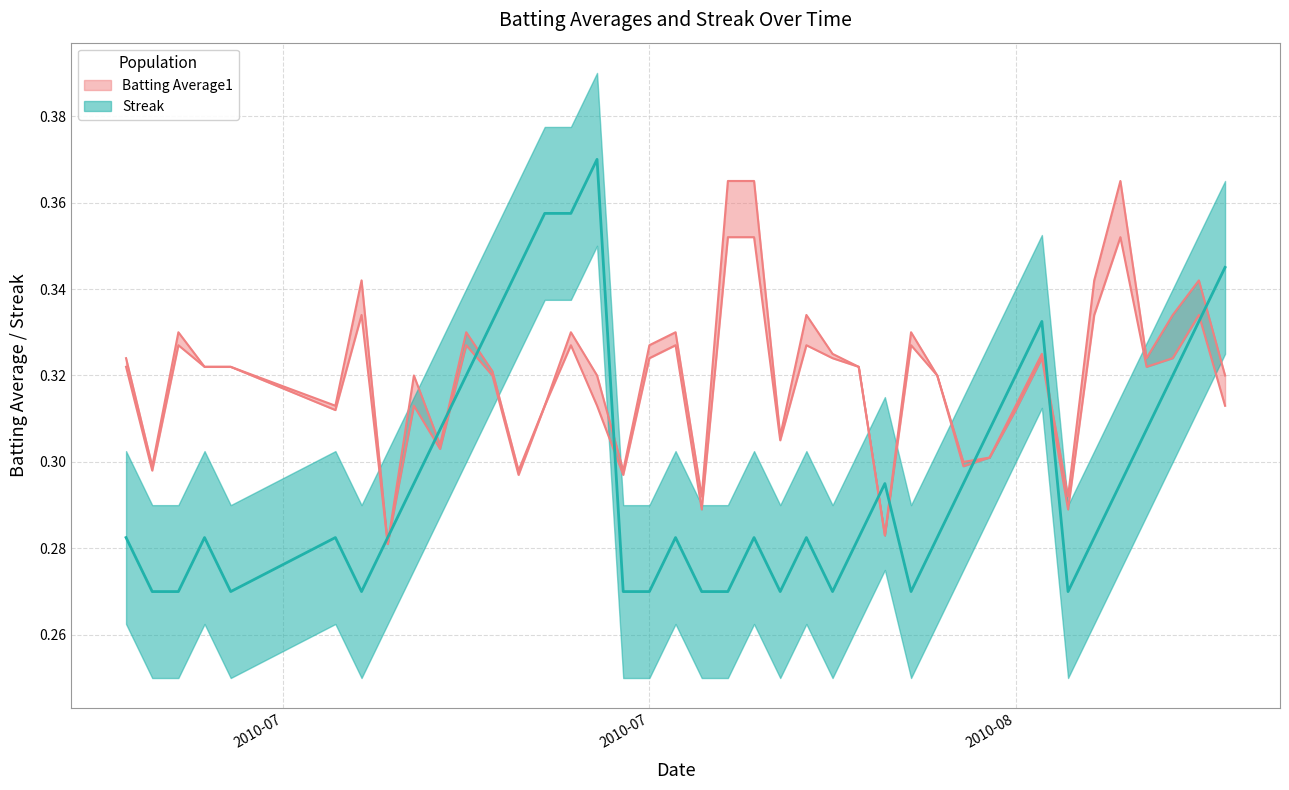

What is the difference between the second highest and second lowest values in the Batting Average1 series?

0.1